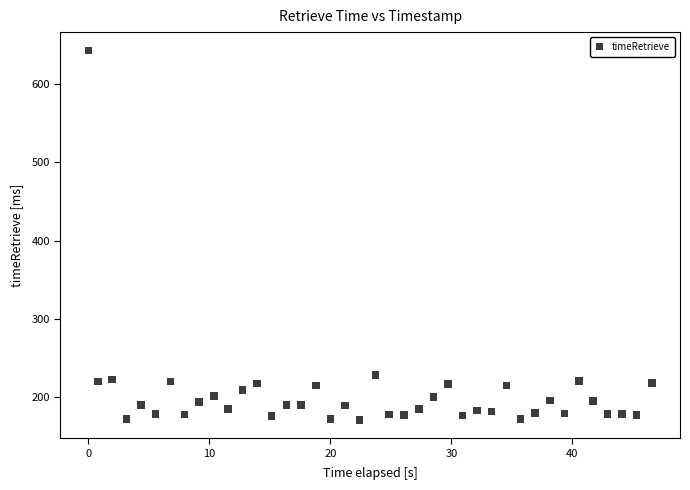

What Y value in the scatter plot is closest to 407?

228.1